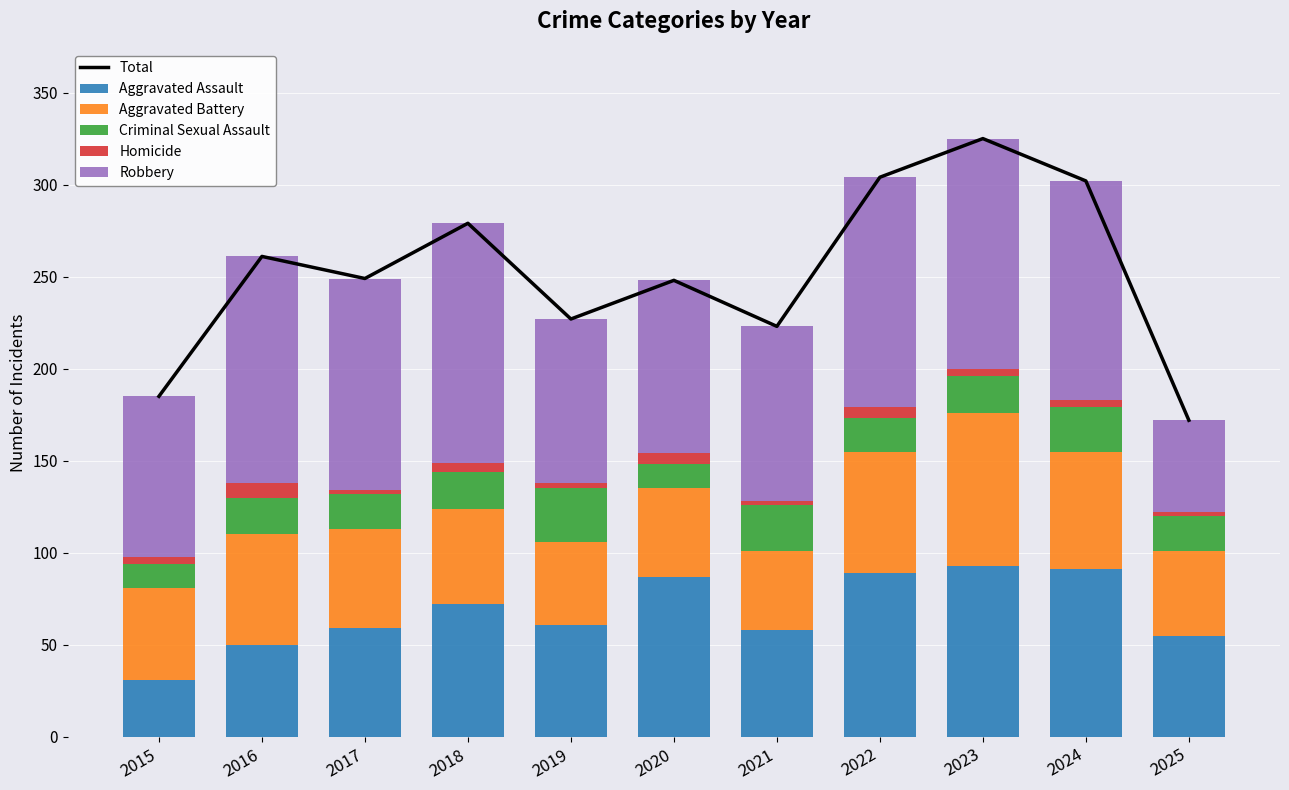

The Criminal Sexual Assault series shows 32 at 2024. True or false?

False